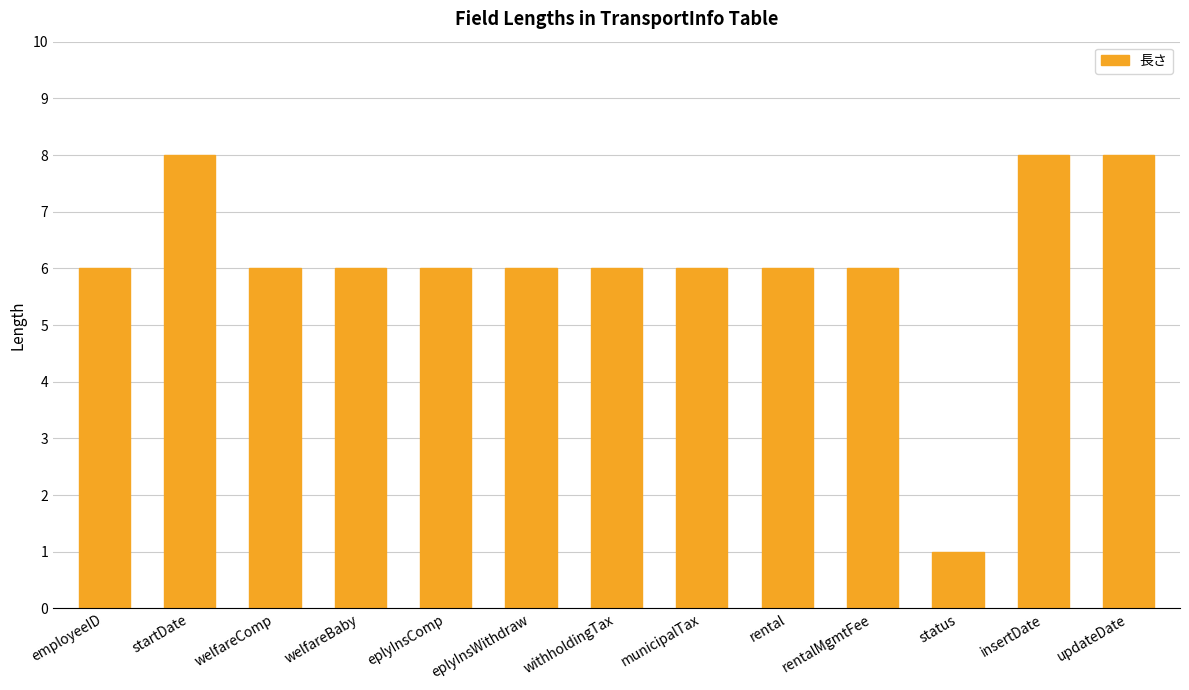

Reading left to right, extract all data points from this chart.

employeeID=6	startDate=8	welfareComp=6	welfareBaby=6	eplyInsComp=6	eplyInsWithdraw=6	withholdingTax=6	municipalTax=6	rental=6	rentalMgmtFee=6	status=1	insertDate=8	updateDate=8